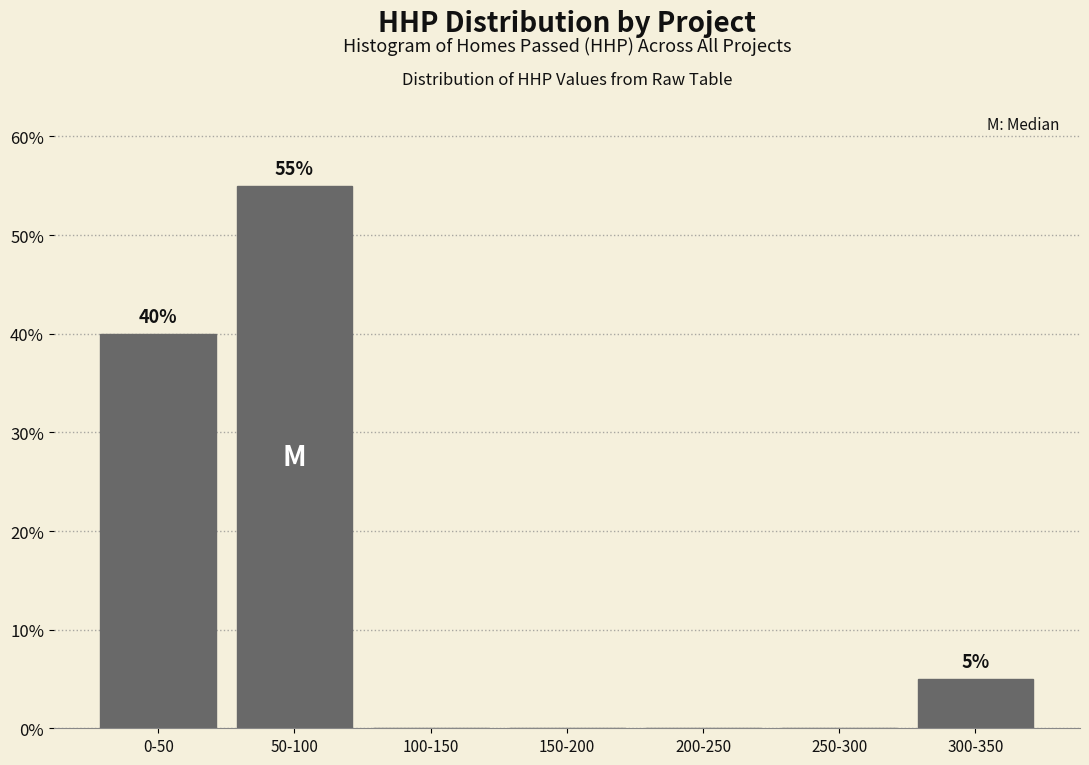

Reading left to right, transcribe all the data shown in this chart.

0-50=40.0	50-100=55.0	100-150=0.0	150-200=0.0	200-250=0.0	250-300=0.0	300-350=5.0